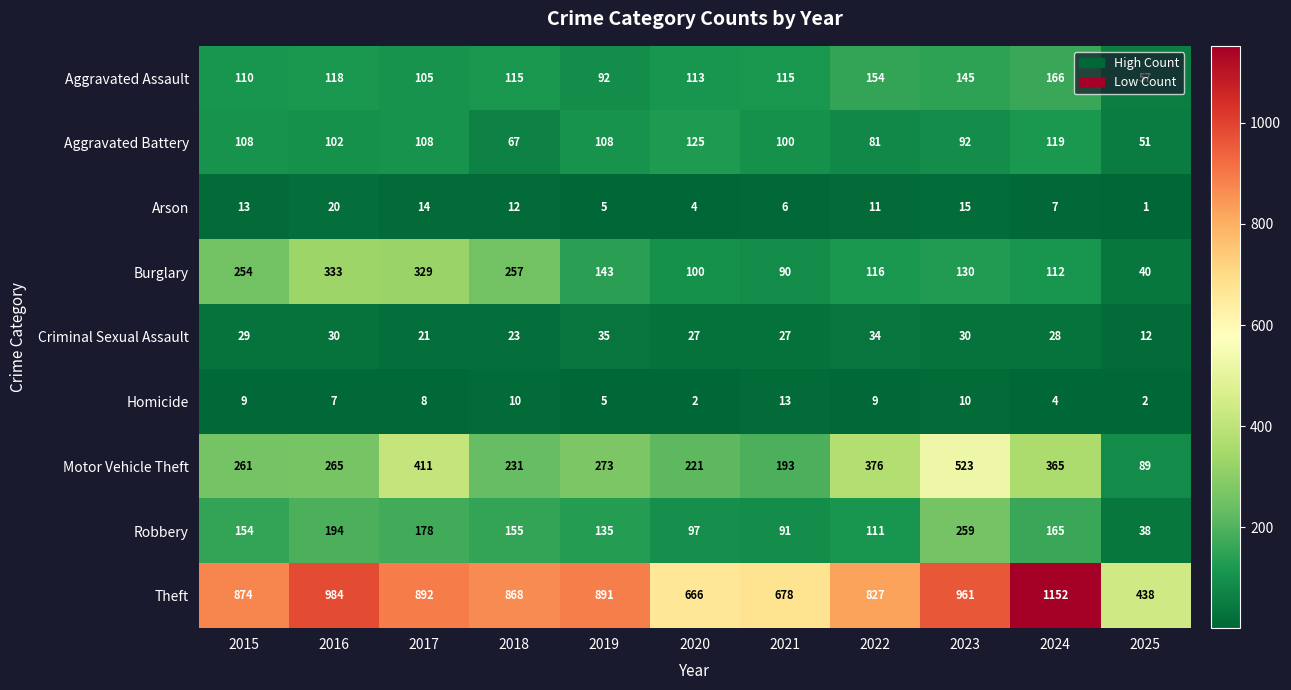

What value does the Burglary series have at 2019?

143